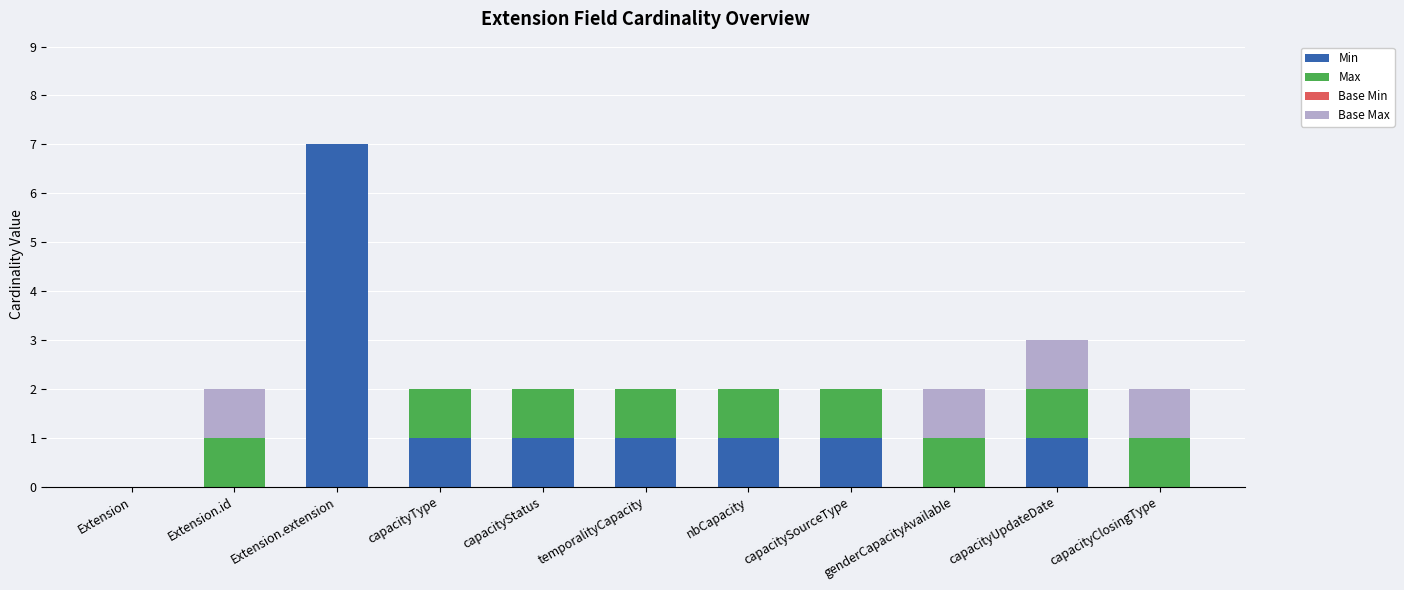

What is the total value across all series at capacityUpdateDate?

3